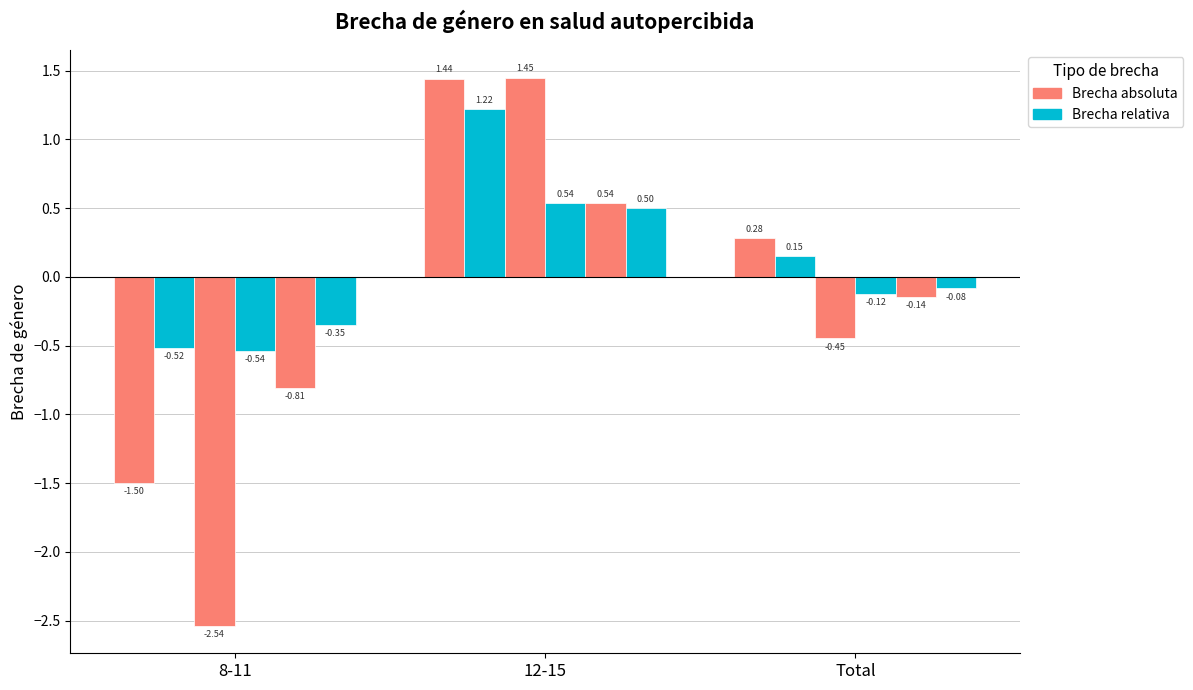

At which category is the sum across all series the highest?

12-15